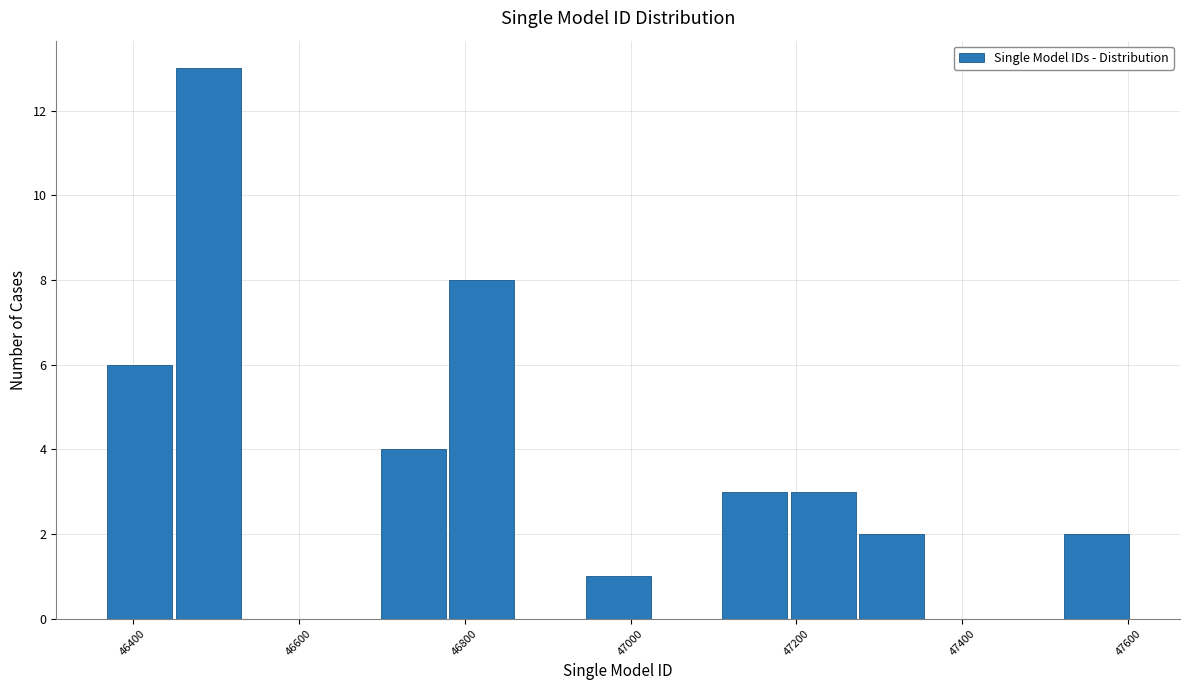

Reading left to right, transcribe this chart: for each bar, give the range it covers on the x-axis and its height. Neither the bar edges nor the heights are printed on the chart, so give them approximately, as read against the axes.

46360 to 46440: 6
46440 to 46540: 13
46540 to 46620: 0
46620 to 46700: 0
46700 to 46780: 4
46780 to 46860: 8
46860 to 46940: 0
46940 to 47020: 1
47020 to 47100: 0
47100 to 47200: 3
47200 to 47280: 3
47280 to 47360: 2
47360 to 47440: 0
47440 to 47520: 0
47520 to 47600: 2